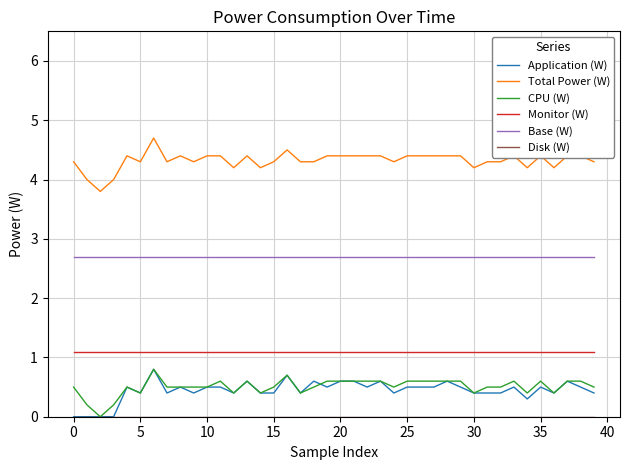

What is the maximum value shown in the chart?

4.7